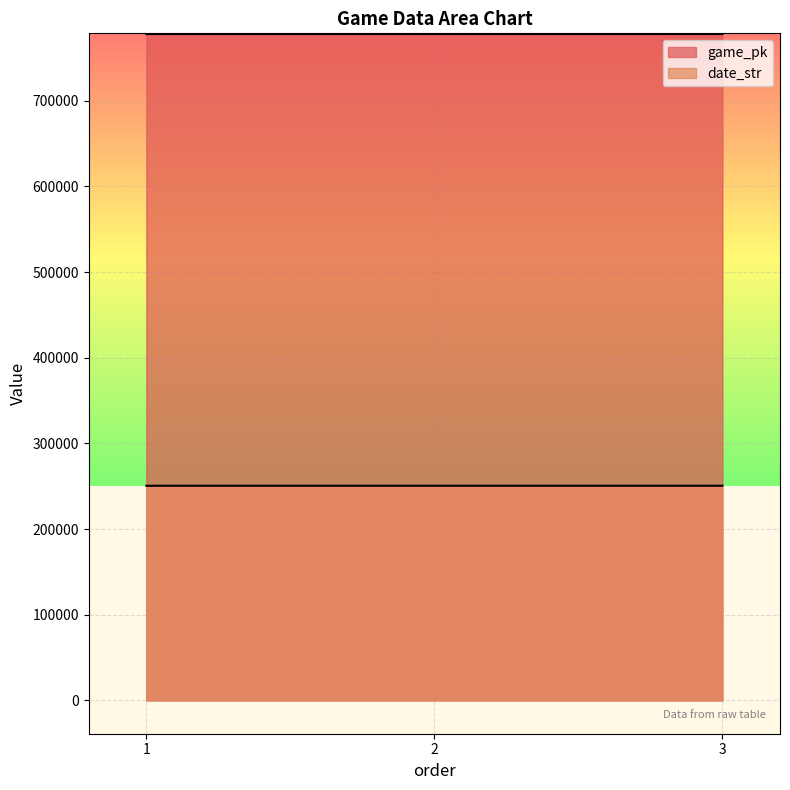

What are all the series names shown in the legend?

game_pk, date_str